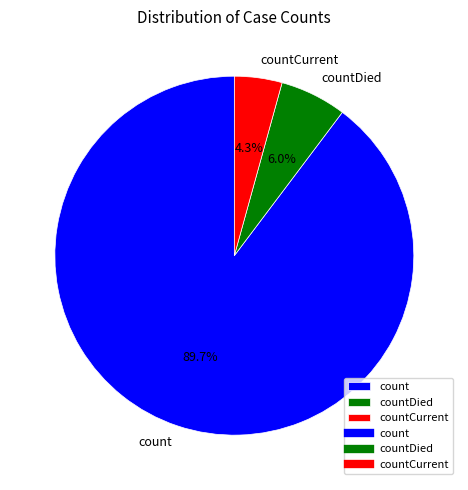

Which category has the biggest portion of the pie?

count